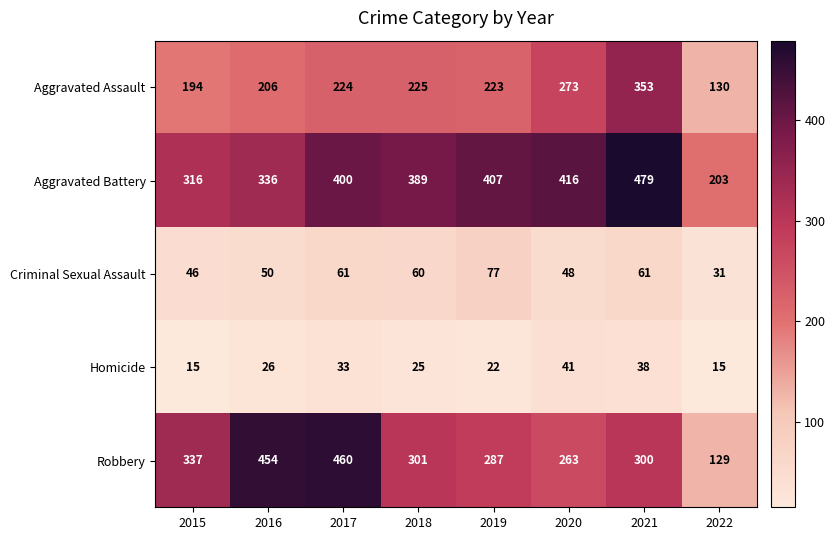

Which series has the widest spread of values?

Robbery